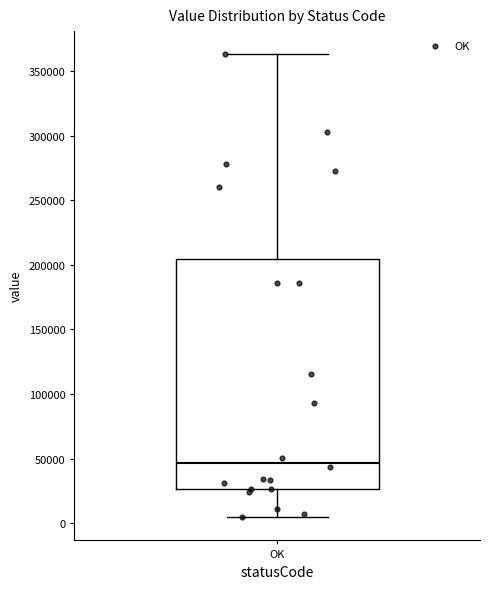

Transcribe this box plot: give where the median line is, the range the box spans, and where the two whiskers end, as read against the y-axis. The values are not printed on the chart, so give them approximately, as read against the axis.

median 45000, box 25000 to 205000, whiskers 5000 to 365000